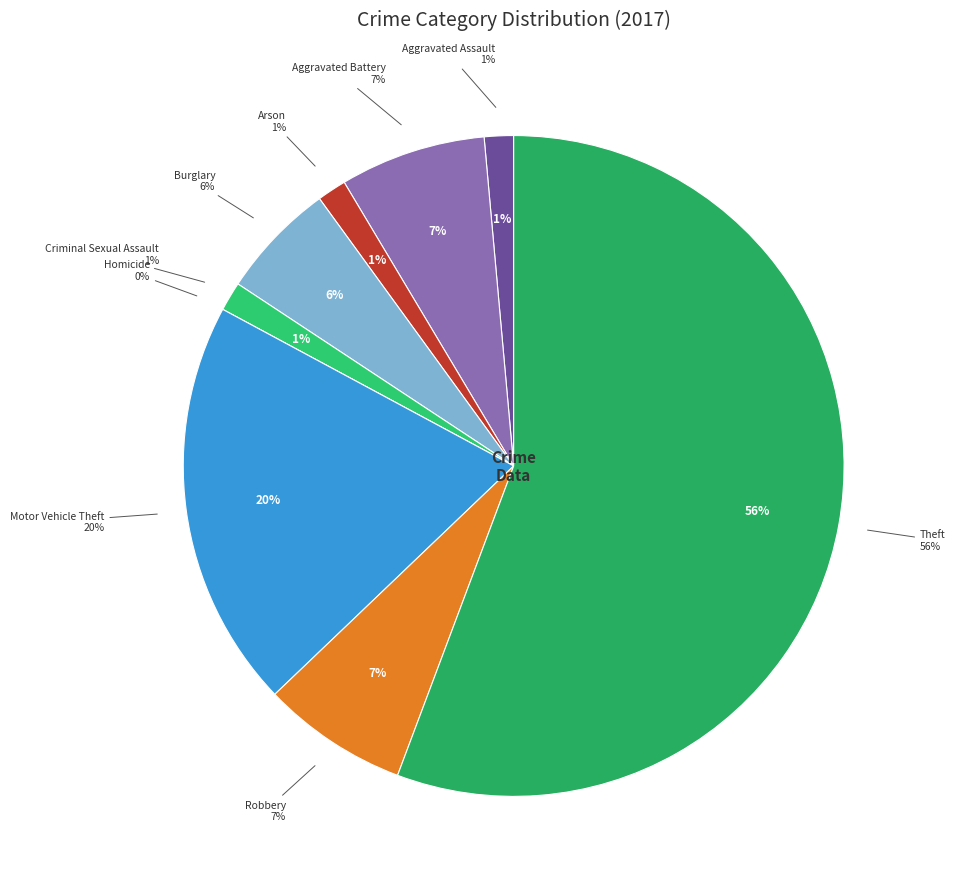

What is the total percentage of Arson and Robbery?

8.6%